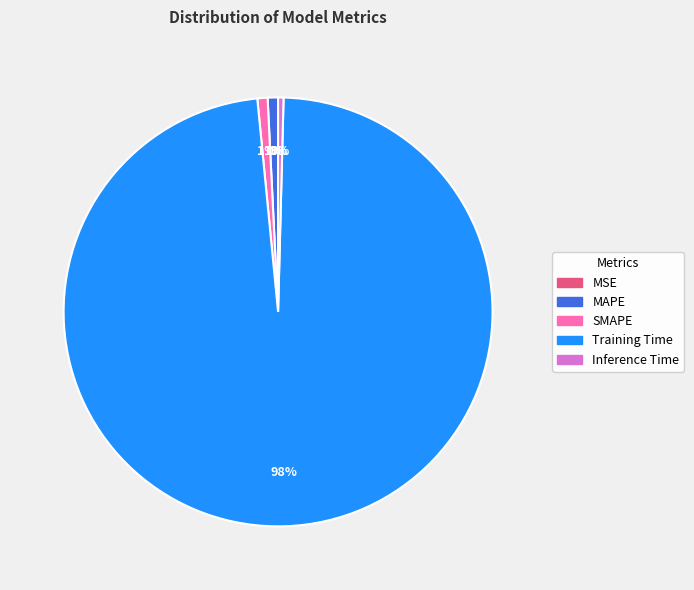

To the nearest percent, what percentage of the pie is MAPE?

1%